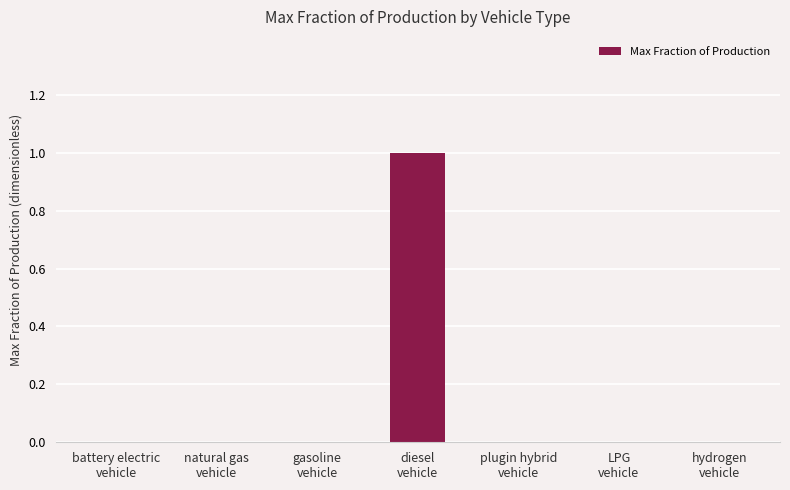

Count the values in the range 0 to 1.

7